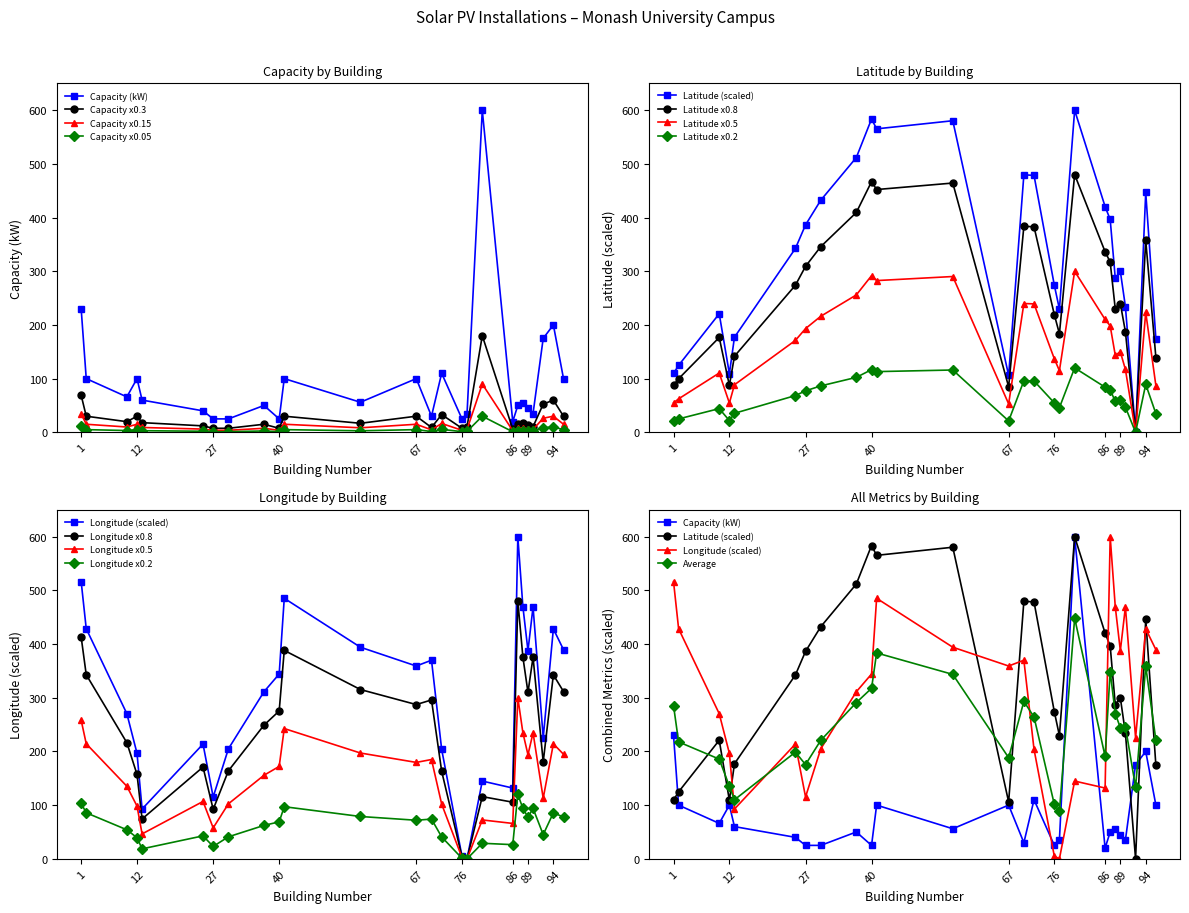

What is the sum of all Latitude (offset) values?

8569.6